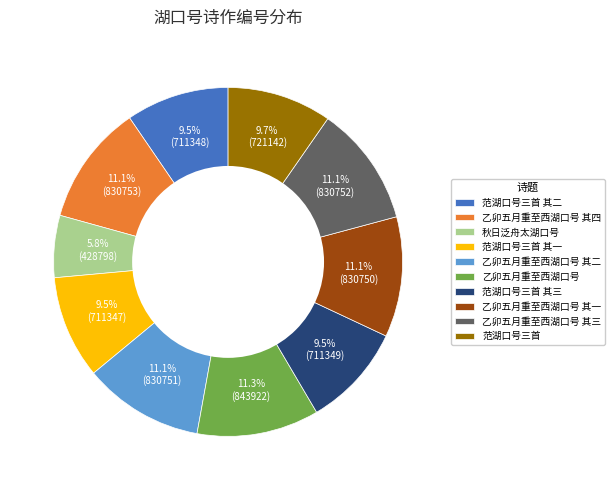

To the nearest percent, what portion does 乙卯五月重至西湖口号 其四 represent?

11%